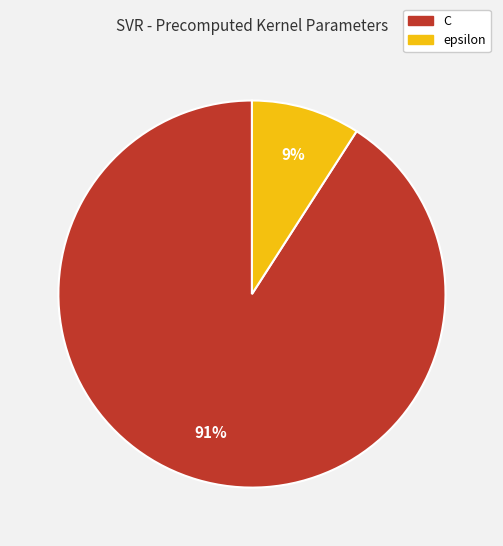

To the nearest percent, what is the difference between the largest and smallest slice percentages?

82%